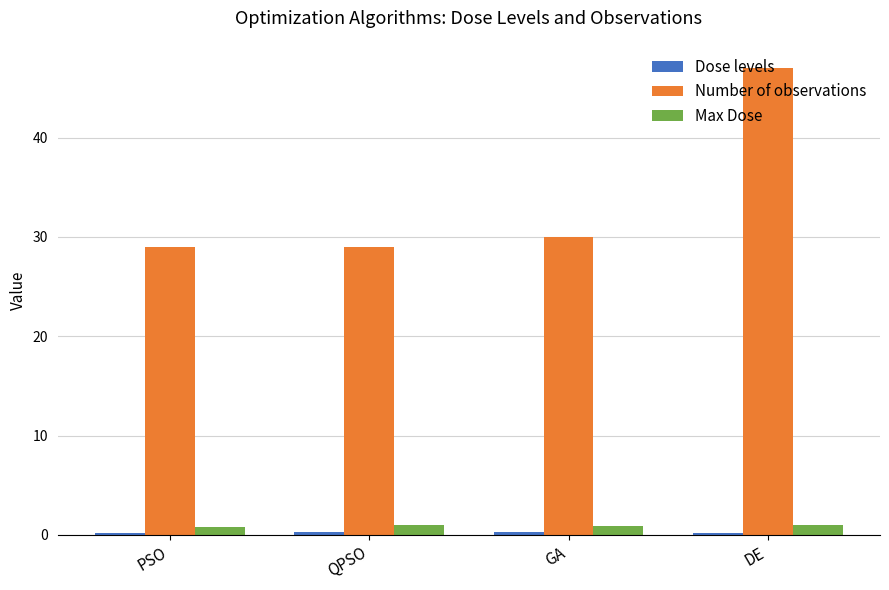

What is the label of the 2nd bar from the right?

GA